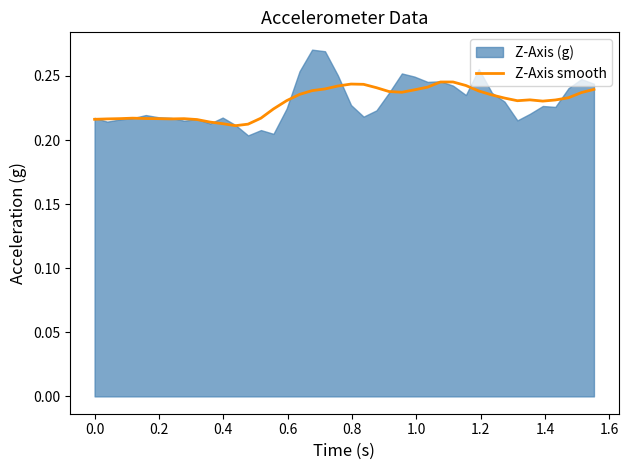

Reading left to right, what are all the values shown in this chart?

0.2	0.2	0.2	0.2	0.2	0.2	0.2	0.2	0.2	0.2	0.2	0.2	0.2	0.2	0.2	0.2	0.2	0.2	0.2	0.2	0.2	0.2	0.2	0.2	0.2	0.2	0.2	0.2	0.2	0.2	0.2	0.2	0.2	0.2	0.2	0.2	0.2	0.2	0.2	0.2